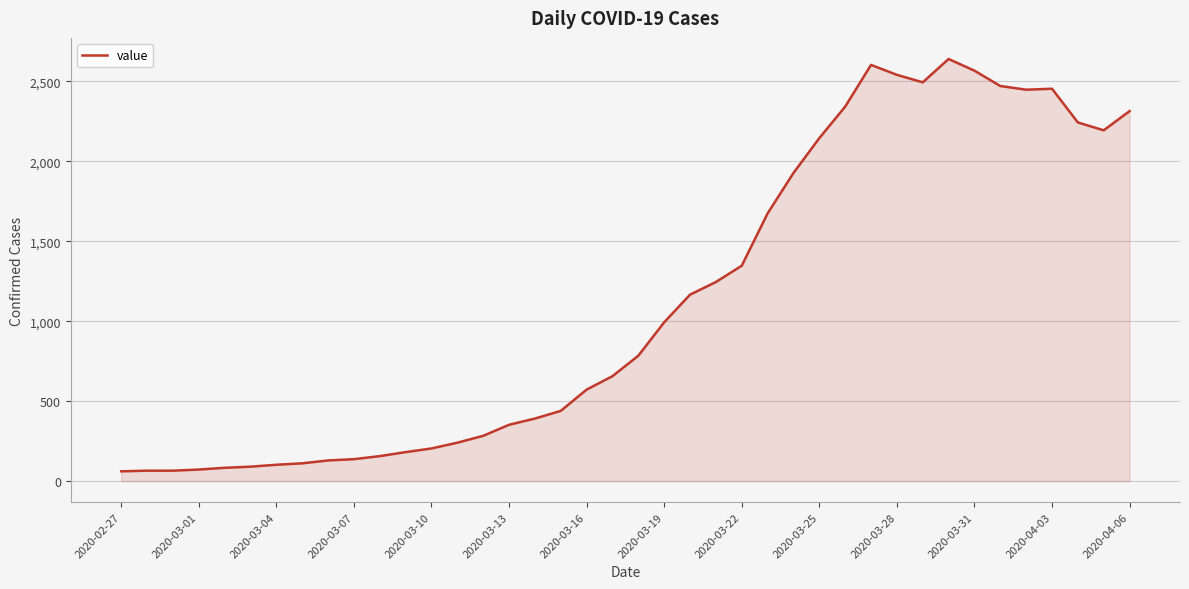

What is the difference between the maximum and minimum values?

2579